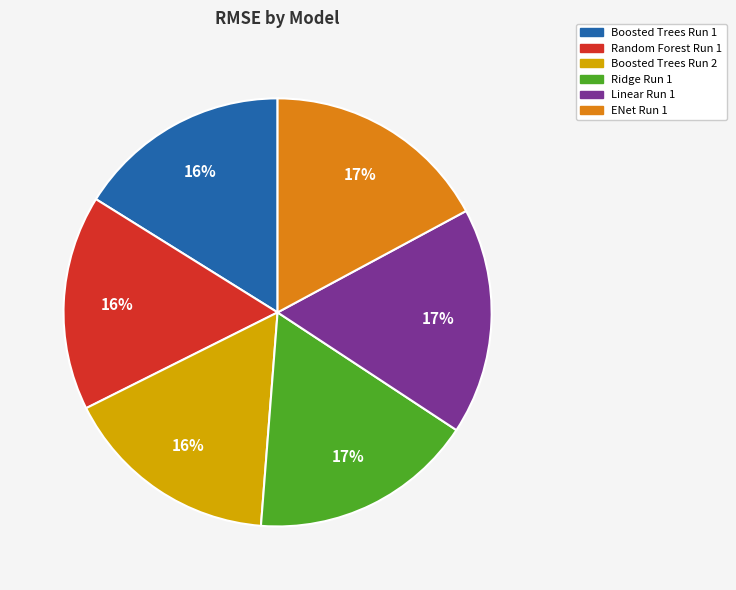

To the nearest percent, what is the difference between the largest and smallest slice percentages?

1%